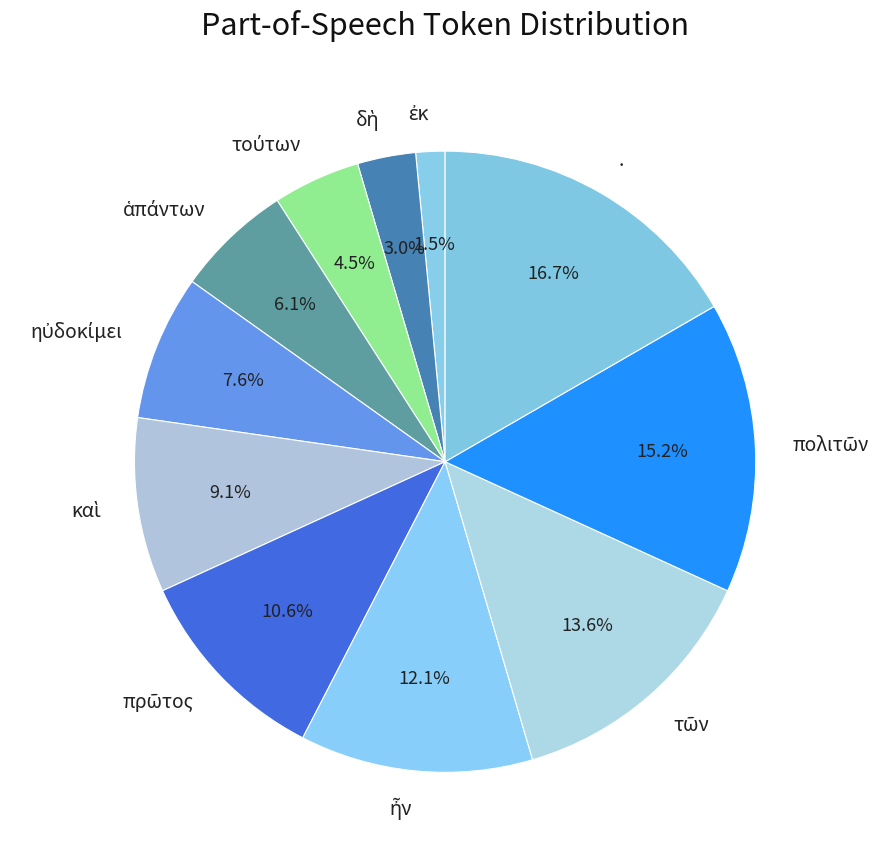

To the nearest percent, what is the average slice percentage?

9%